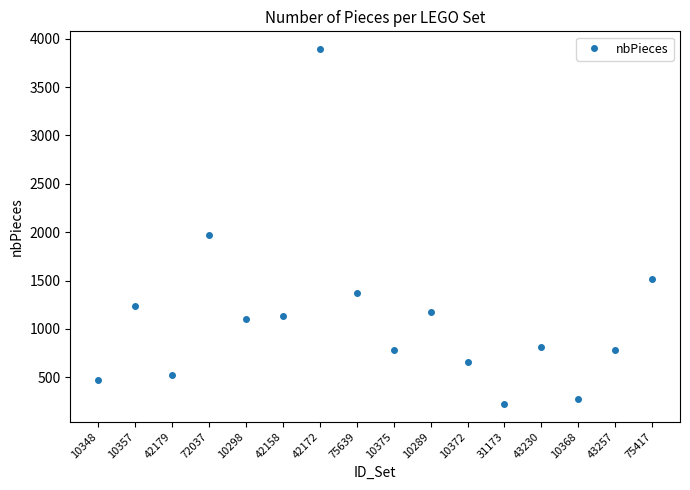

How many categories are shown in the chart?

16